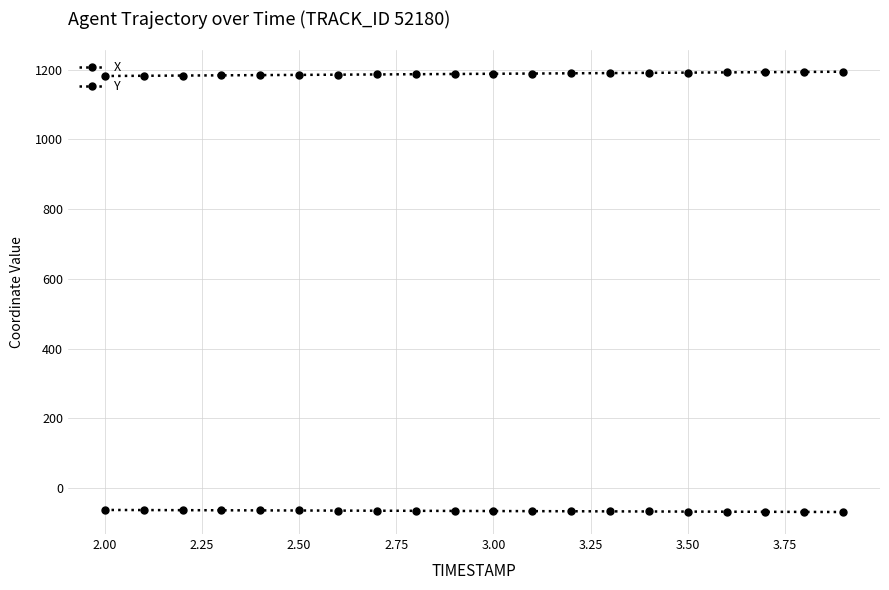

Count the number of data series in this chart.

2